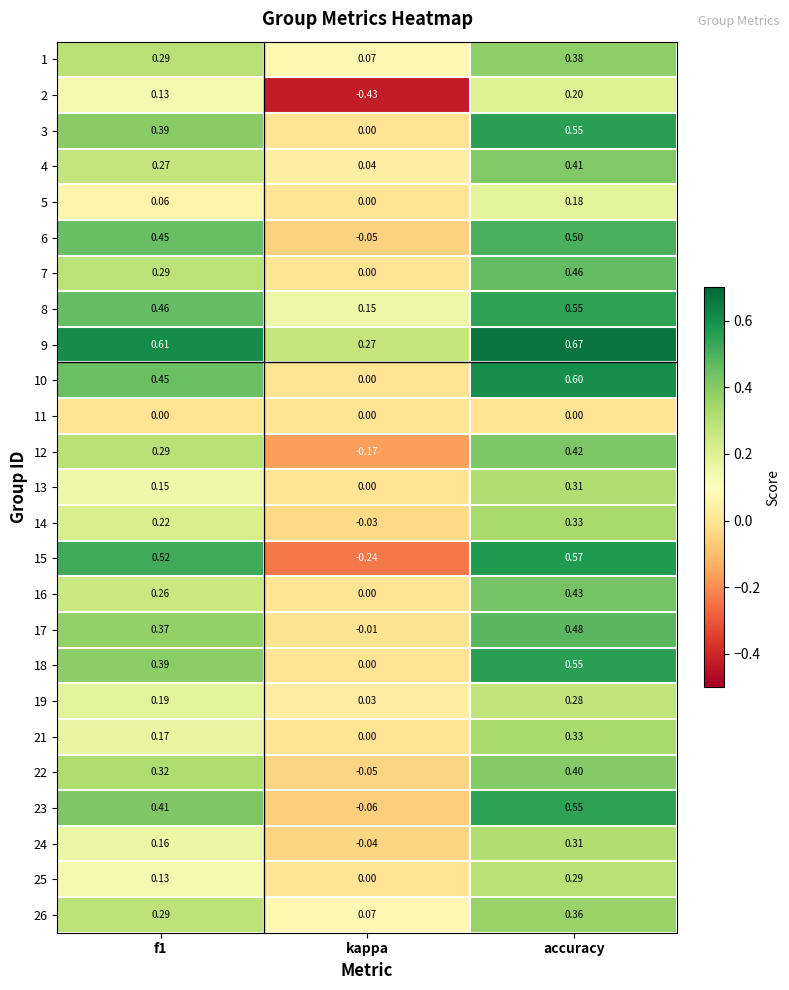

At which category is the sum across all series the highest?

accuracy